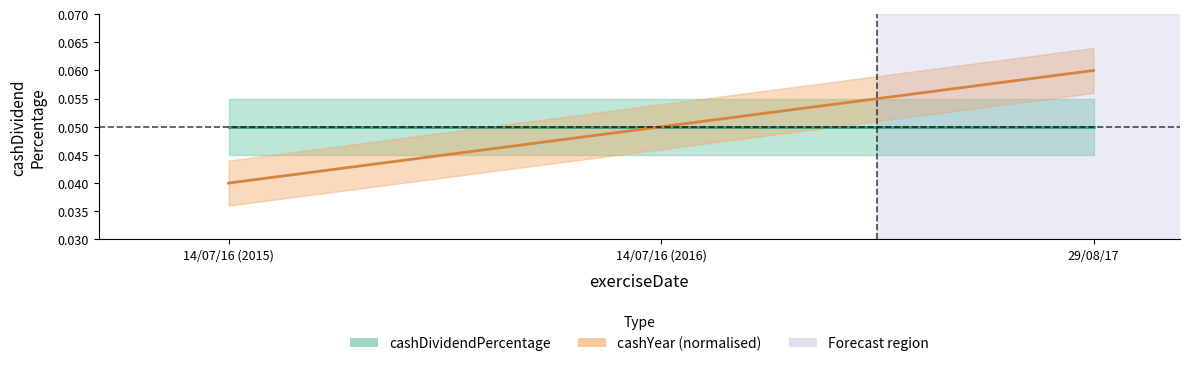

What is the approximate value at 29/08/17?

0.1